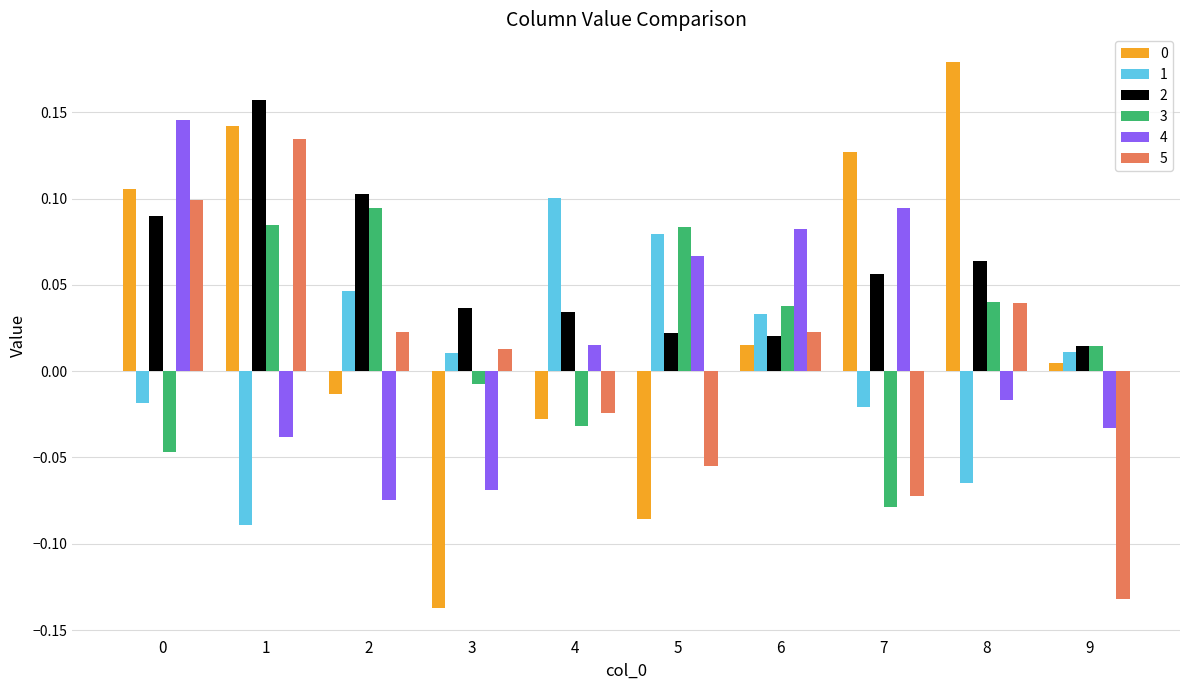

Does the chart contain any negative values?

Yes